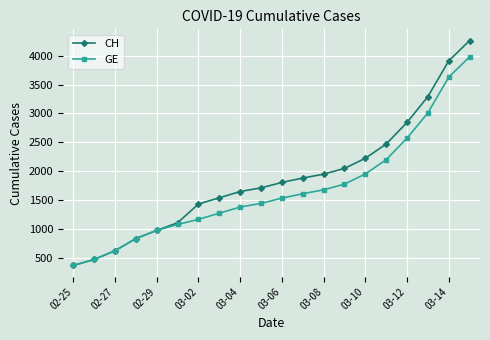

How many values in the CH series are below 1809?

10